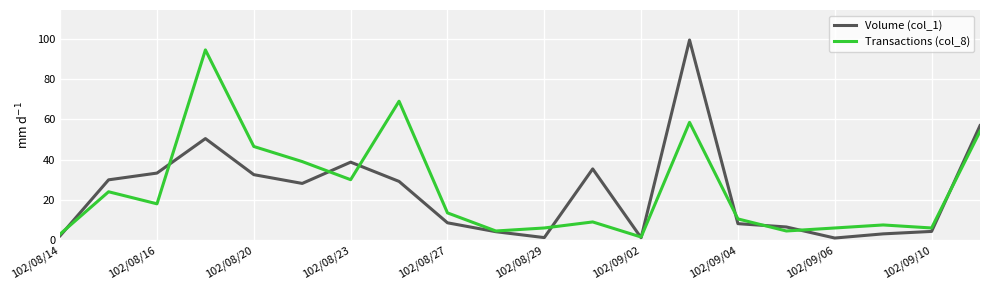

Does the chart have visible grid lines?

Yes